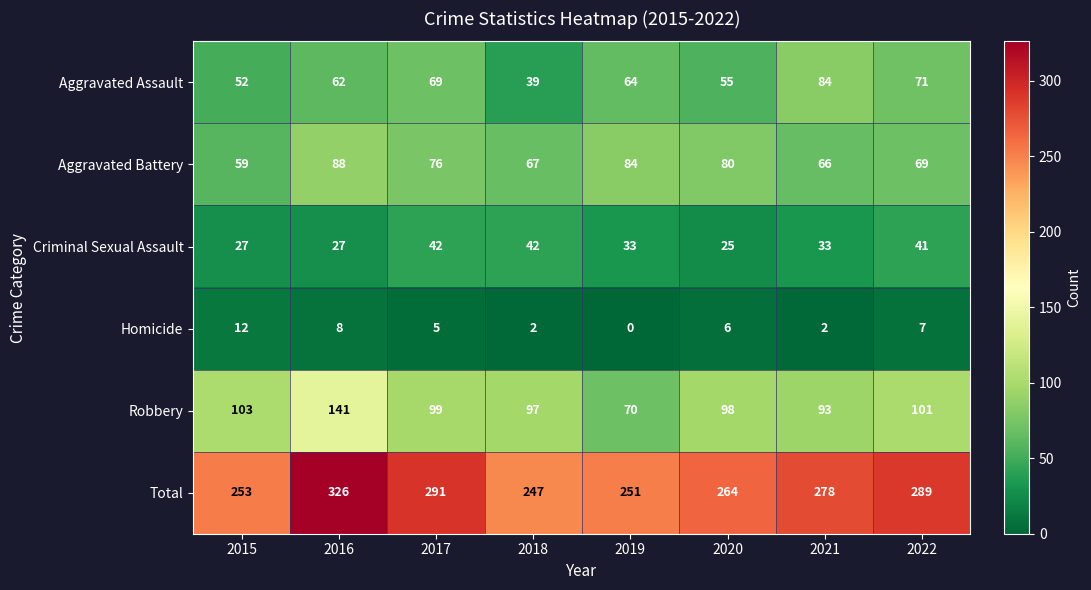

What is the sum of the Robbery values at 2021 and 2020?

191